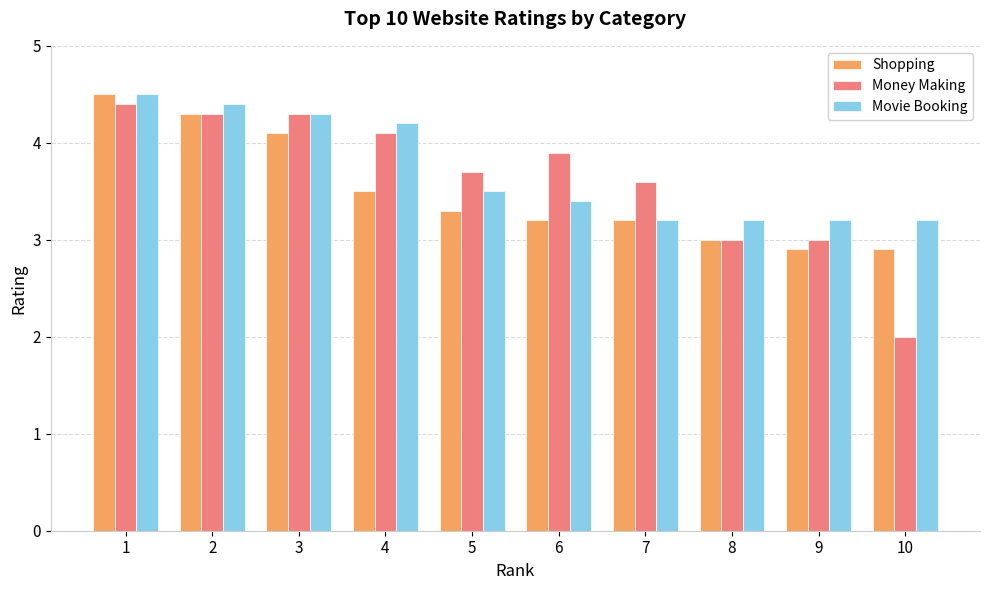

Are the bars horizontal?

No